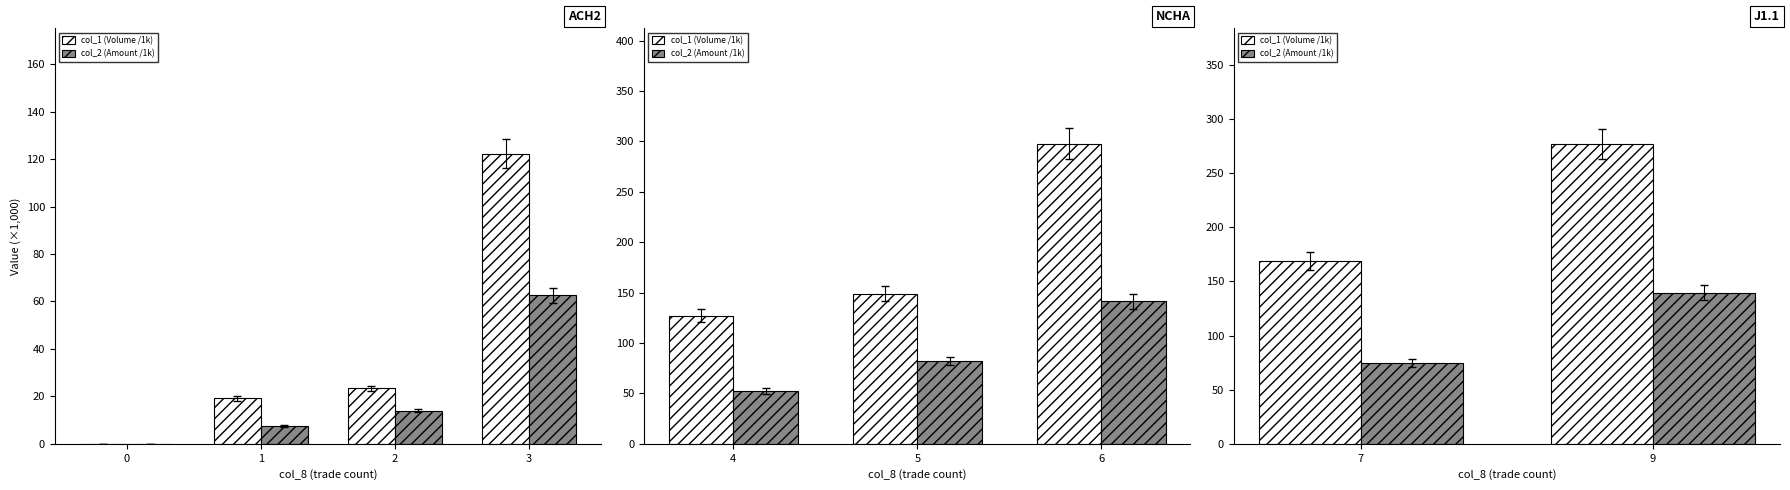

What is the average value of the col_1 (Volume /1k) series?

223.0